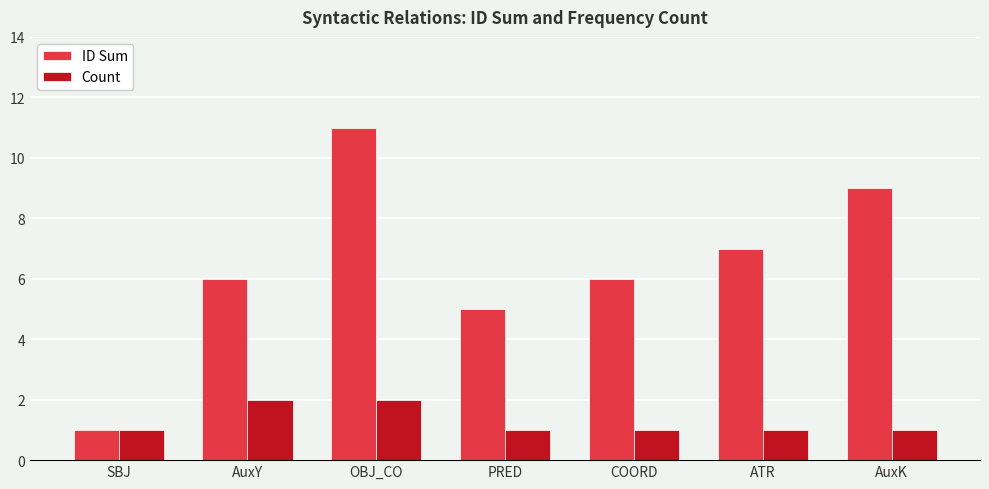

Reading right to left, what are all the values shown in this chart?

ID Sum: AuxK=9	ATR=7	COORD=6	PRED=5	OBJ_CO=11	AuxY=6	SBJ=1
Count: AuxK=1	ATR=1	COORD=1	PRED=1	OBJ_CO=2	AuxY=2	SBJ=1